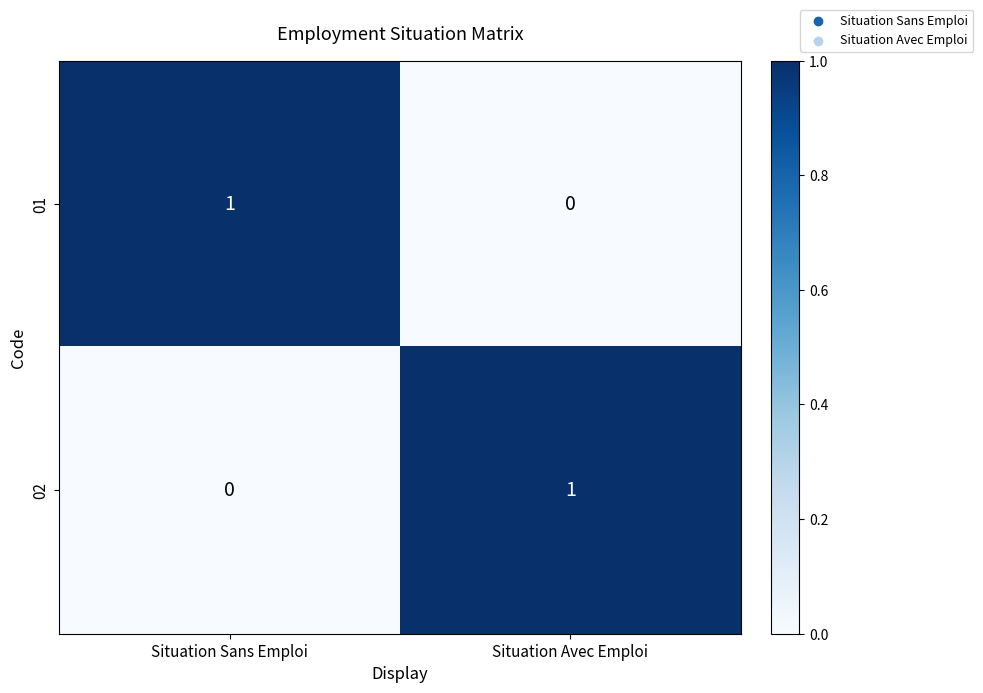

True or false: 01 has a value of 0 at Situation Avec Emploi.

True